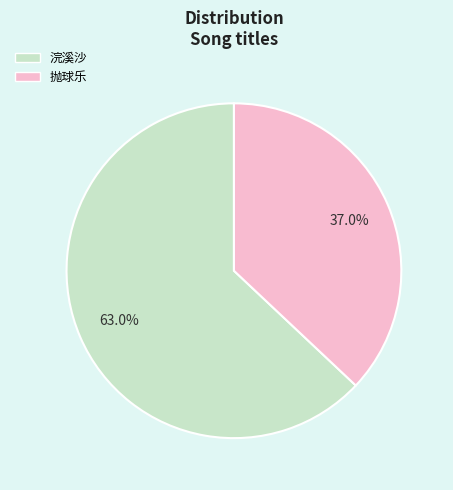

Is there any slice that represents more than half of the pie?

Yes